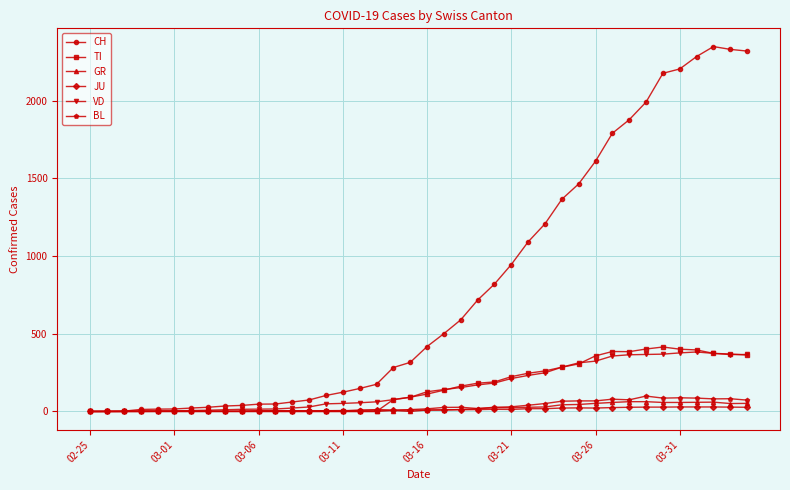

What is the highest value of the TI series?

415